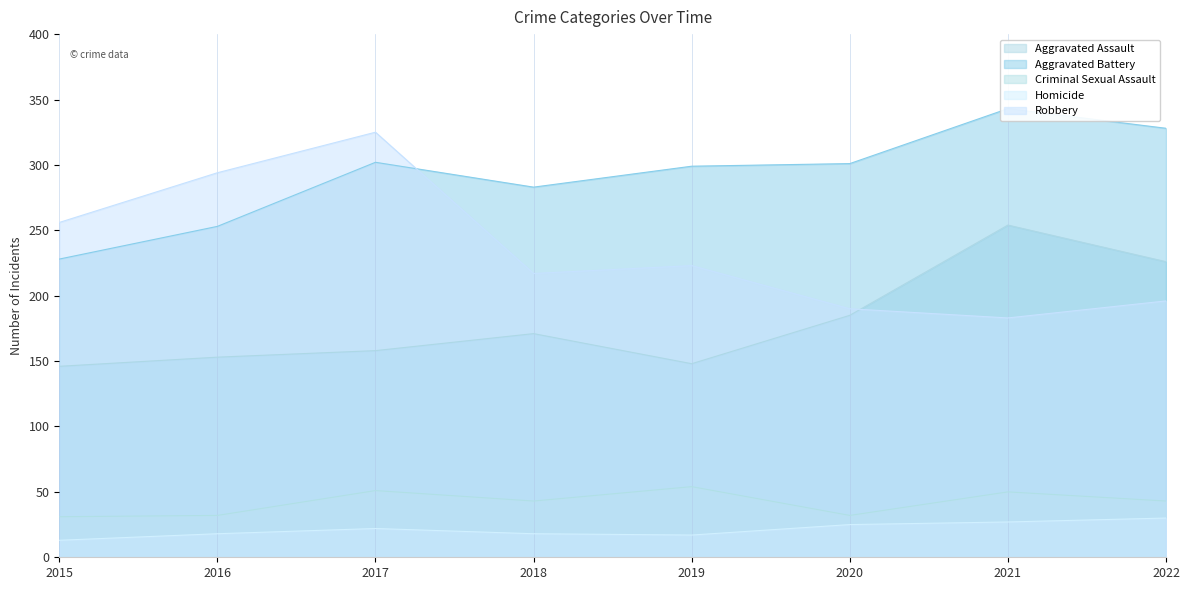

Reading right to left, transcribe all the data shown in this chart.

Aggravated Assault: 226	254	185	148	171	158	153	146
Aggravated Battery: 328	343	301	299	283	302	253	228
Criminal Sexual Assault: 43	50	32	54	43	51	32	31
Homicide: 30	27	25	17	18	22	18	13
Robbery: 196	183	190	223	217	325	294	256